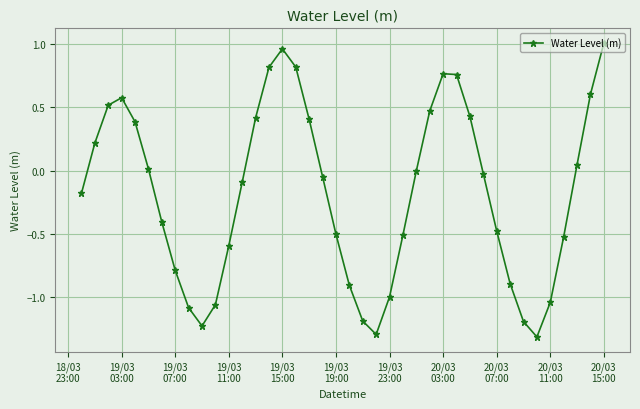

What is the difference between the second highest and minimum values?

2.3